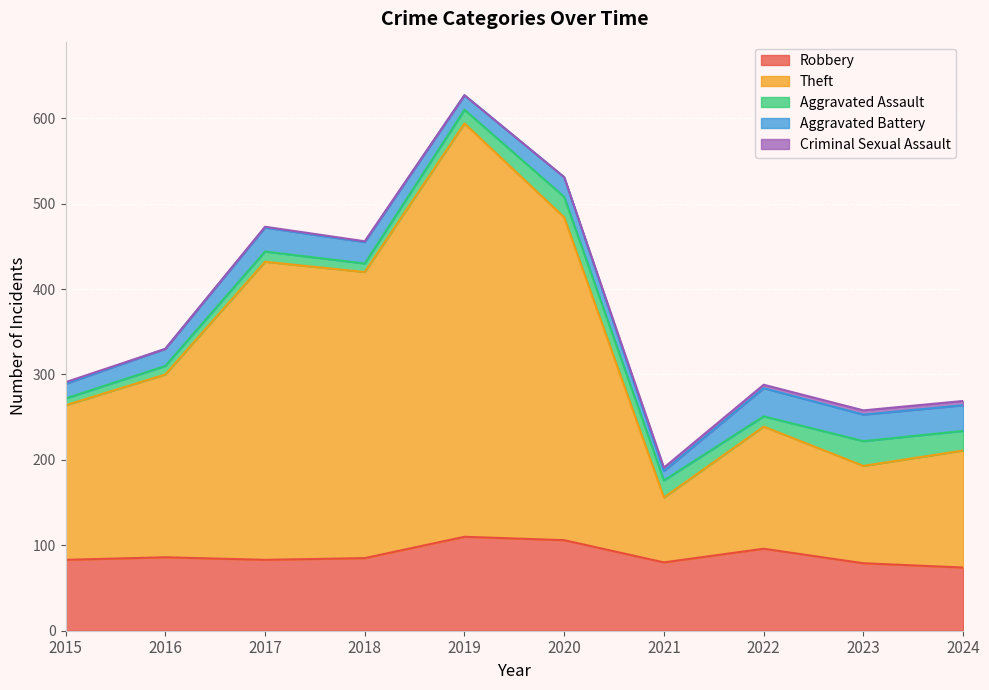

At which category does Aggravated Assault reach its first local valley?

2018